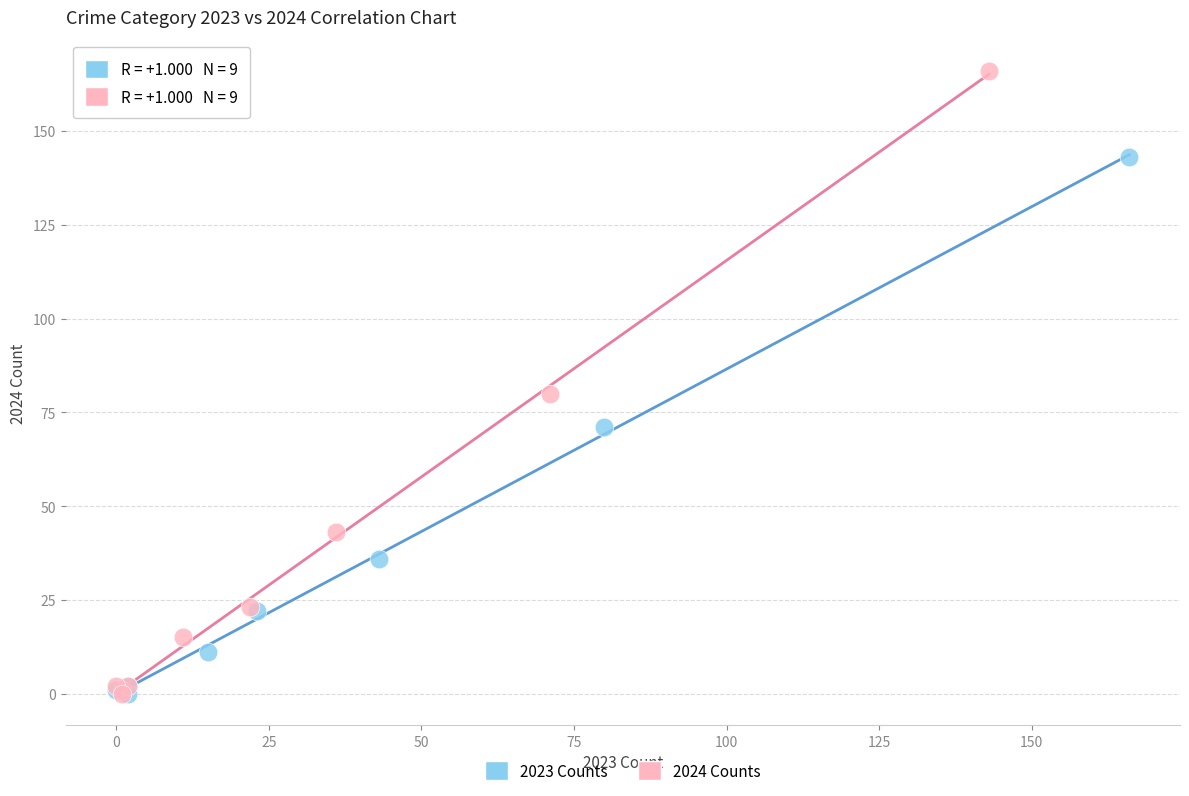

Which series reaches the maximum Y coordinate?

2024 Counts